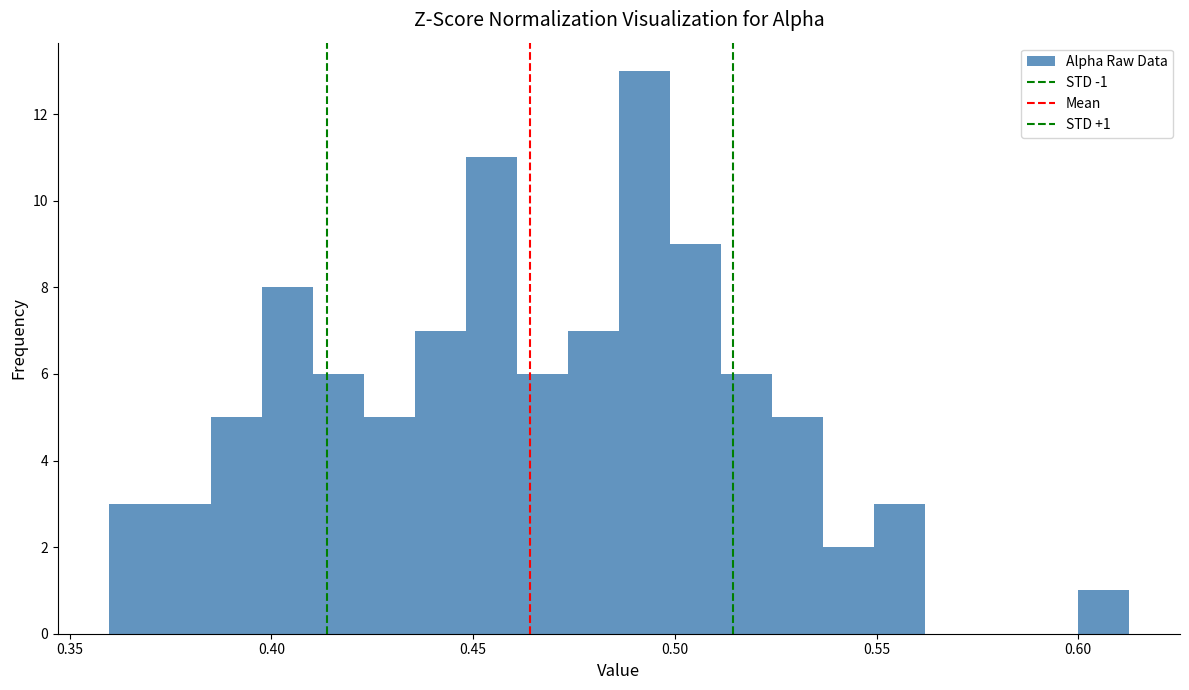

Around what value on the x-axis is the tallest bar? Give the approximate position of its centre, as read against the axis.

0.490